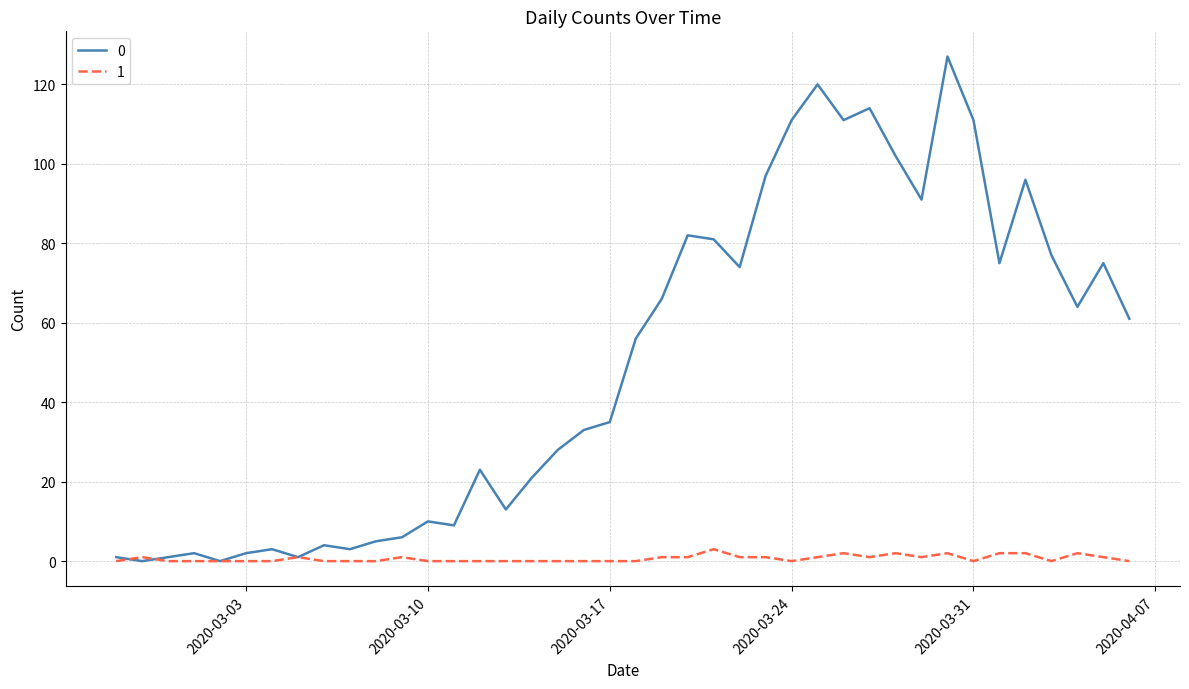

What are all the series names shown in the legend?

0, 1